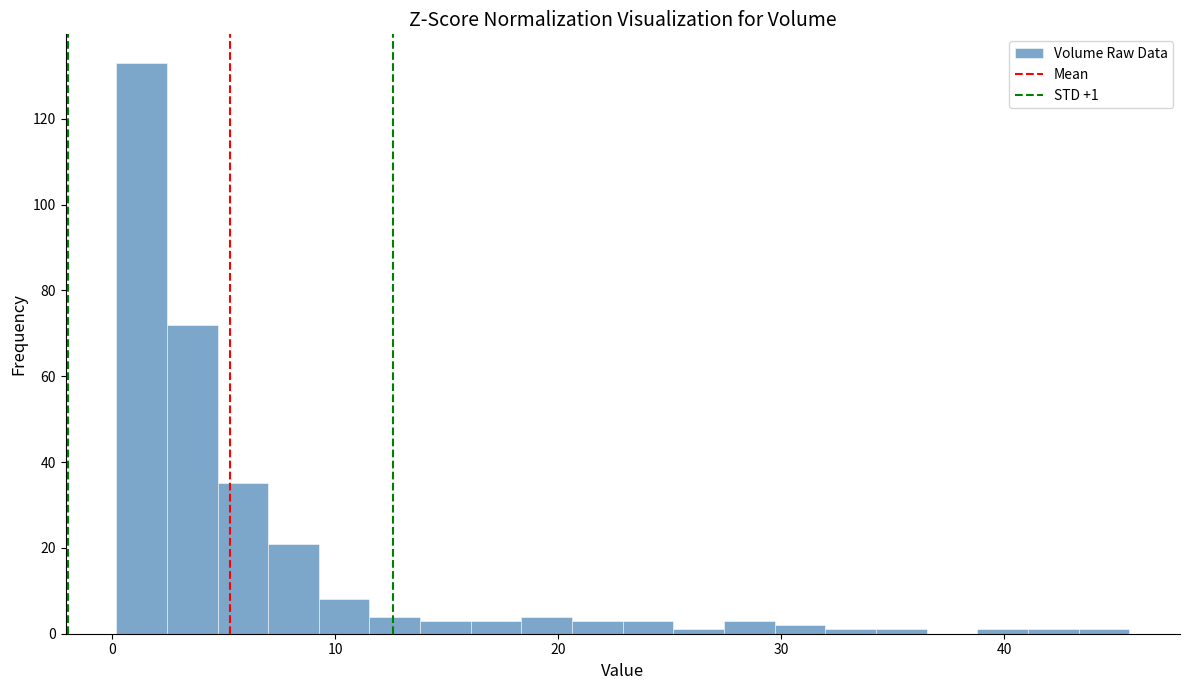

Read against the x-axis, roughly where is the centre of the tallest bar?

1